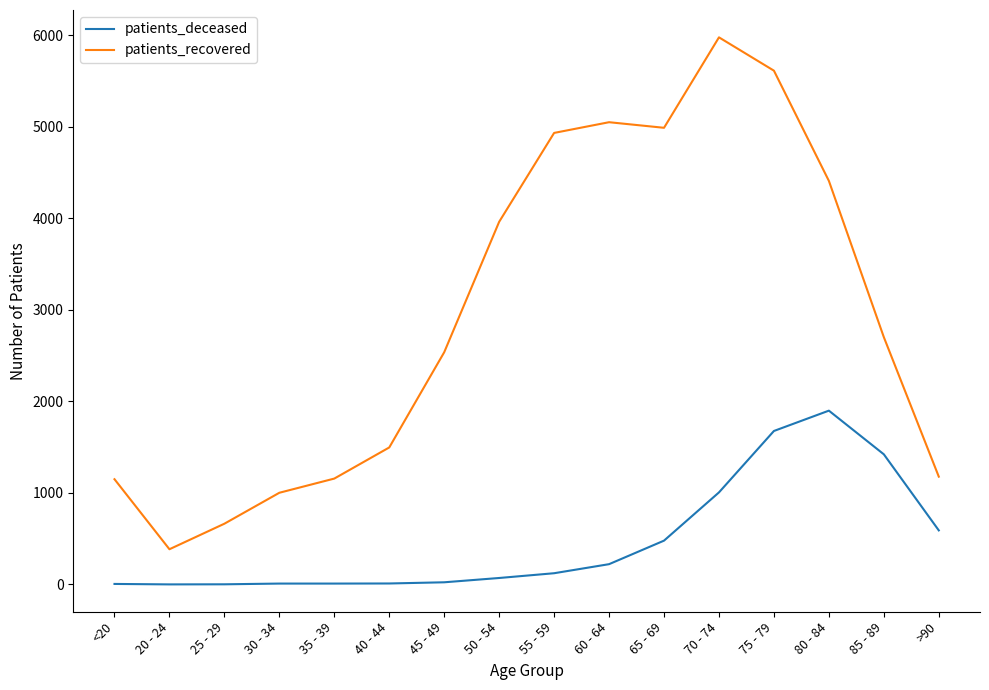

At which label is patients_recovered closest to 3181?

85 - 89